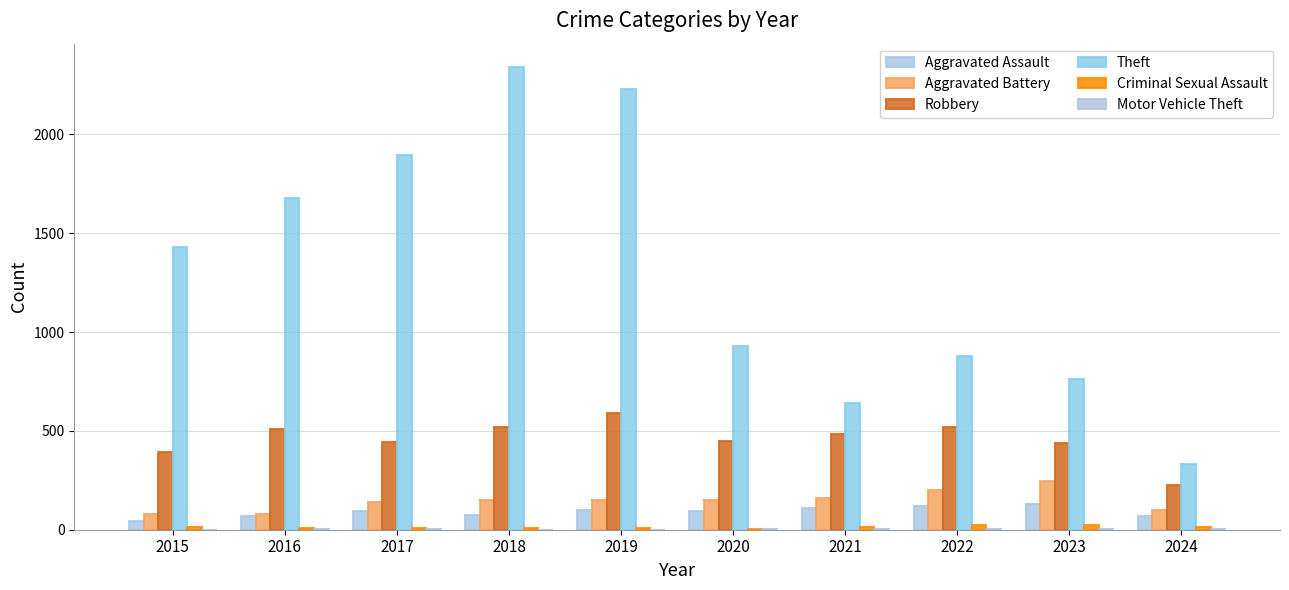

Which series has the largest total across all categories?

Theft